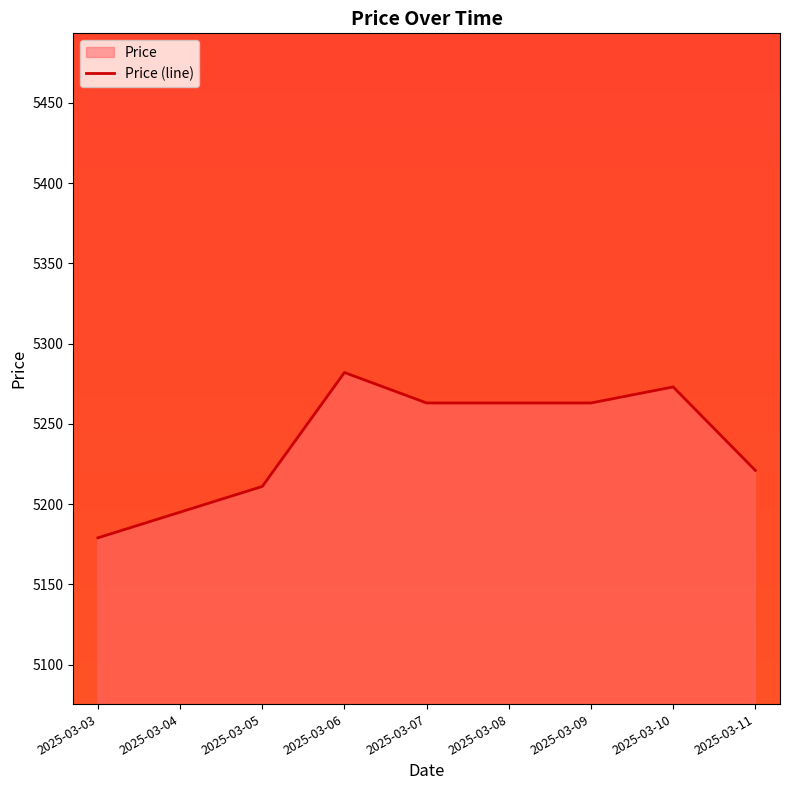

The value at 2025-03-05 is 5211. True or false?

True